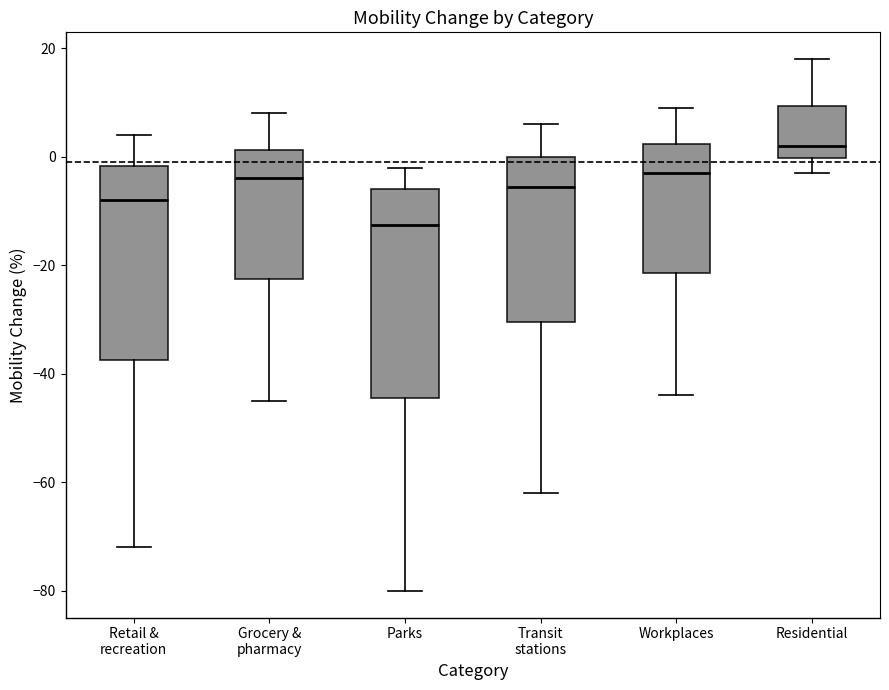

Reading left to right, transcribe this box plot: for each box, give where its median line is, the range the box spans, and where its two whiskers end, as read against the y-axis. The values are not printed on the chart, so give them approximately, as read against the axis.

Retail & recreation: median -8, box -38 to -2, whiskers -72 to 4
Grocery & pharmacy: median -4, box -22 to 2, whiskers -44 to 8
Parks: median -12, box -44 to -6, whiskers -80 to -2
Transit stations: median -6, box -30 to 0, whiskers -62 to 6
Workplaces: median -2, box -22 to 2, whiskers -44 to 10
Residential: median 2, box 0 to 10, whiskers -2 to 18